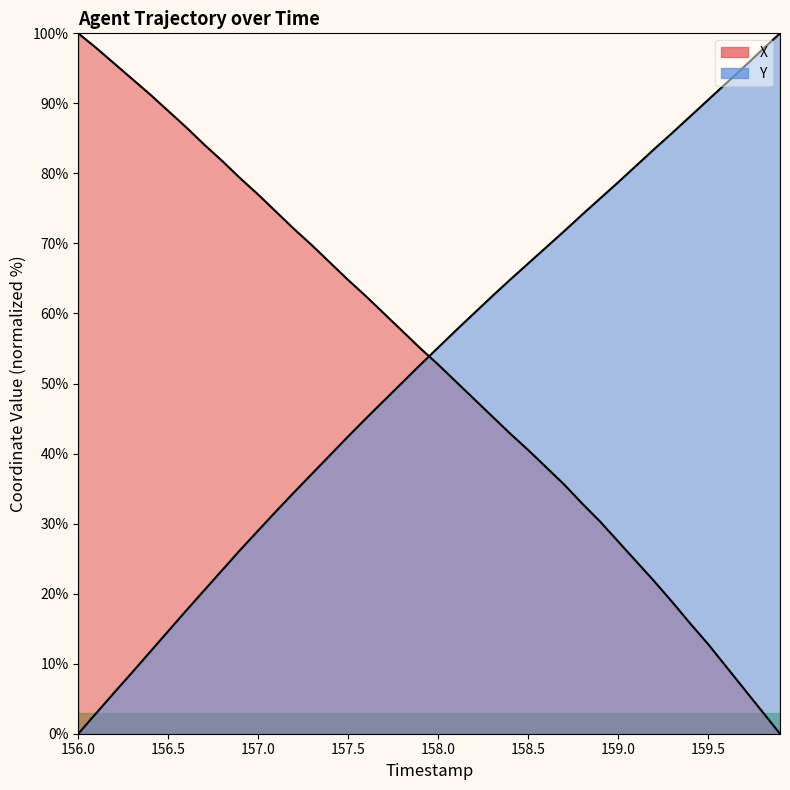

At 158.5, list the series in order from largest to smallest.

Y, X